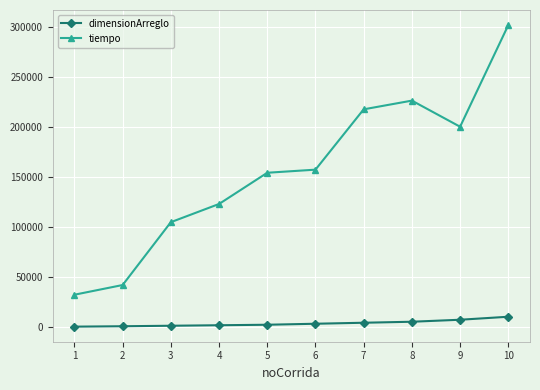

True or false: dimensionArreglo and tiempo intersect in this chart.

False